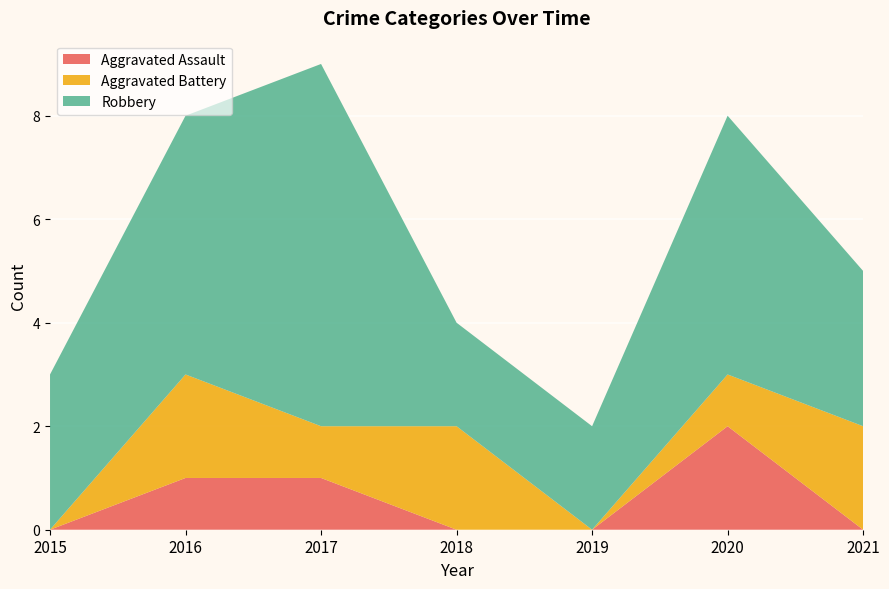

Reading left to right, transcribe all the data shown in this chart.

Aggravated Assault: 2015=0	2016=1	2017=1	2018=0	2019=0	2020=2	2021=0
Aggravated Battery: 2015=0	2016=2	2017=1	2018=2	2019=0	2020=1	2021=2
Robbery: 2015=3	2016=5	2017=7	2018=2	2019=2	2020=5	2021=3